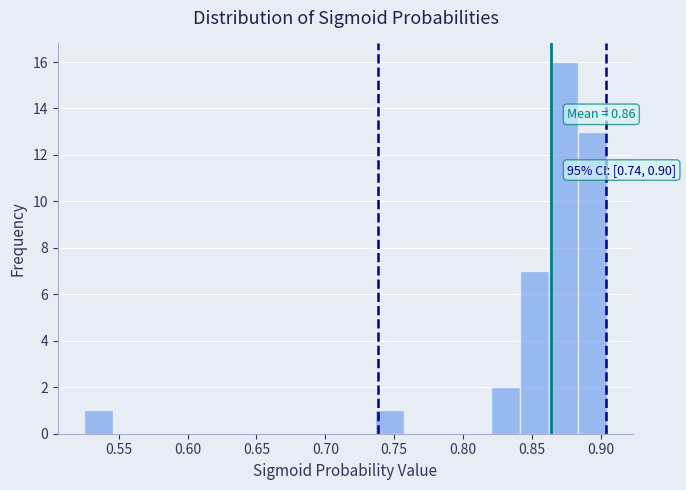

Which range on the x-axis has the tallest bar?

0.860 to 0.885